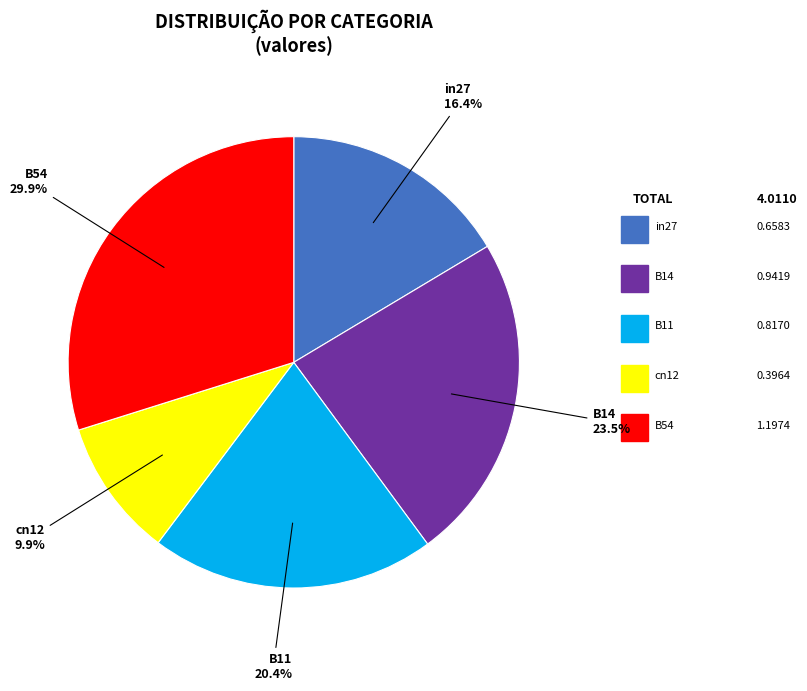

Does any single category account for the majority?

No